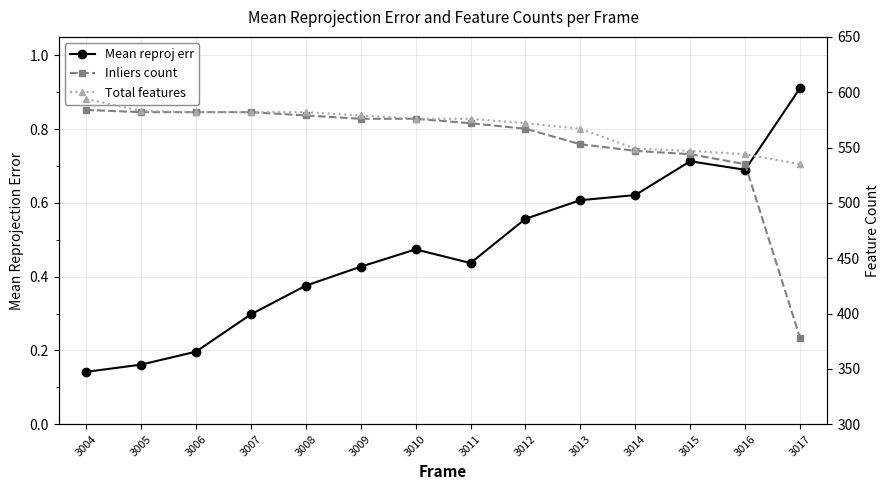

List the labels in order of Total features value, largest first.

3004, 3005, 3006, 3007, 3008, 3009, 3010, 3011, 3012, 3013, 3014, 3015, 3016, 3017